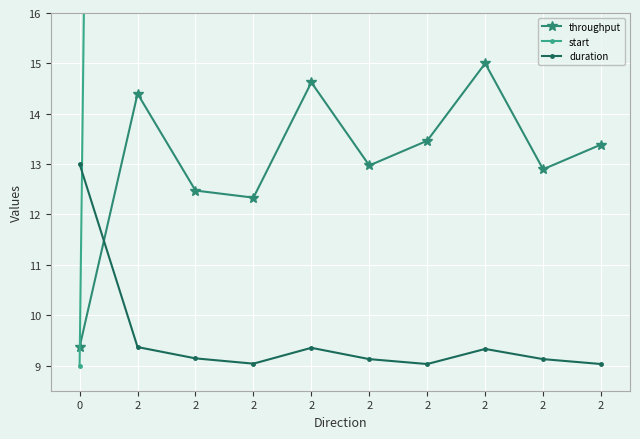

Reading left to right, list all the values displayed in this chart.

throughput: 9.4	14.4	12.5	12.3	14.6	13.0	13.5	15.0	12.9	13.4
start: 9.0	104.4	117.7	122.8	125.7	137.4	141.7	143.3	154.8	159.0
duration: 13.0	9.4	9.1	9.0	9.4	9.1	9.0	9.3	9.1	9.0